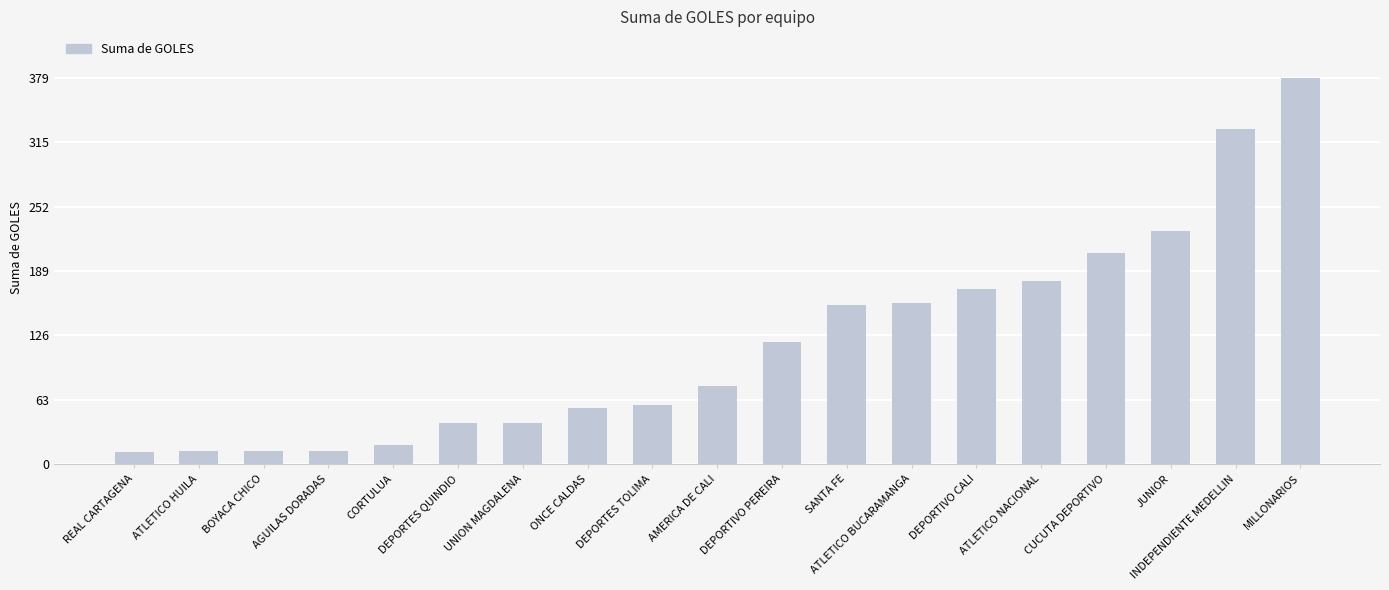

At which category does the chart reach its peak across all series?

MILLONARIOS